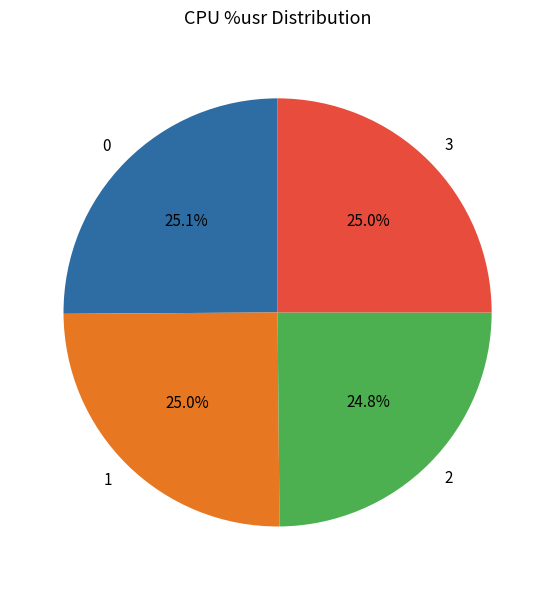

What percentage is NOT represented by 0?

74.9%